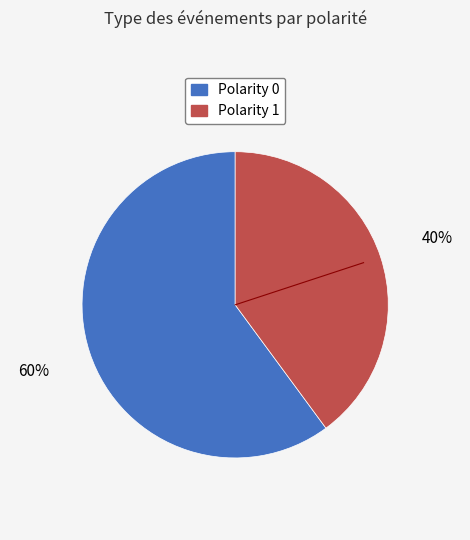

Does any single category account for the majority?

Yes